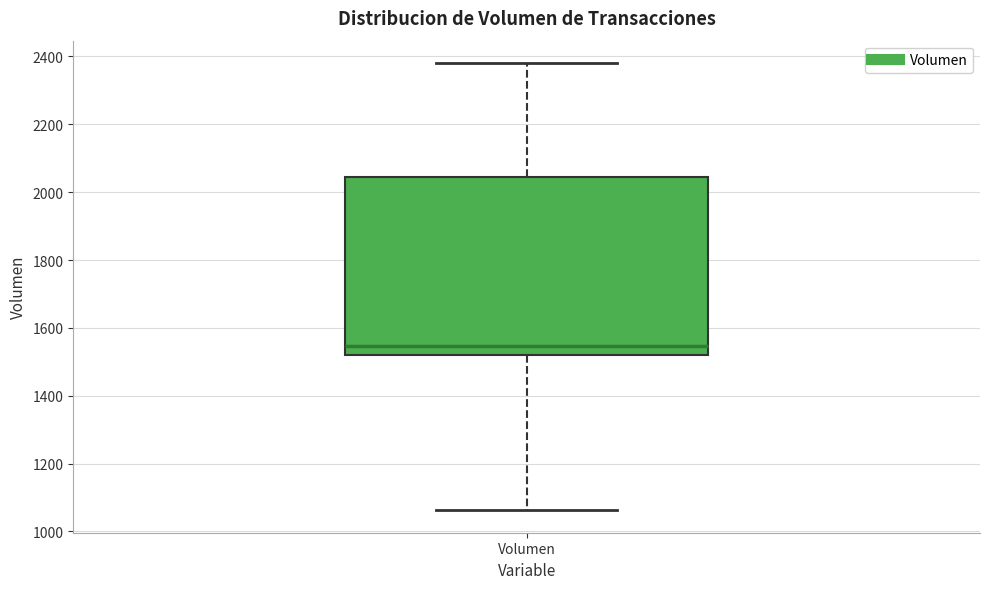

Read this box plot against the y-axis: the position of the median line, the range covered by the box, and the ends of both whiskers. The values are not printed on the chart, so give them approximately, as read against the axis.

median 1540, box 1520 to 2040, whiskers 1060 to 2380